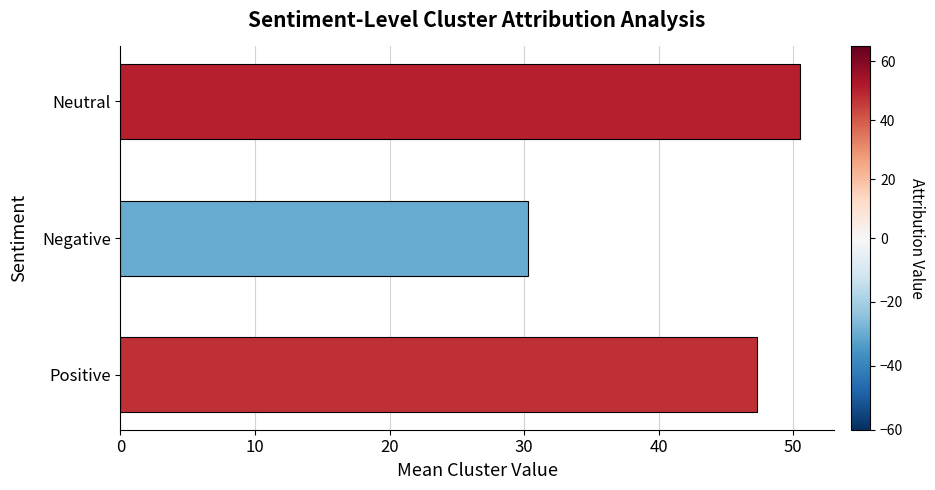

What is the approximate value at Neutral?

50.5